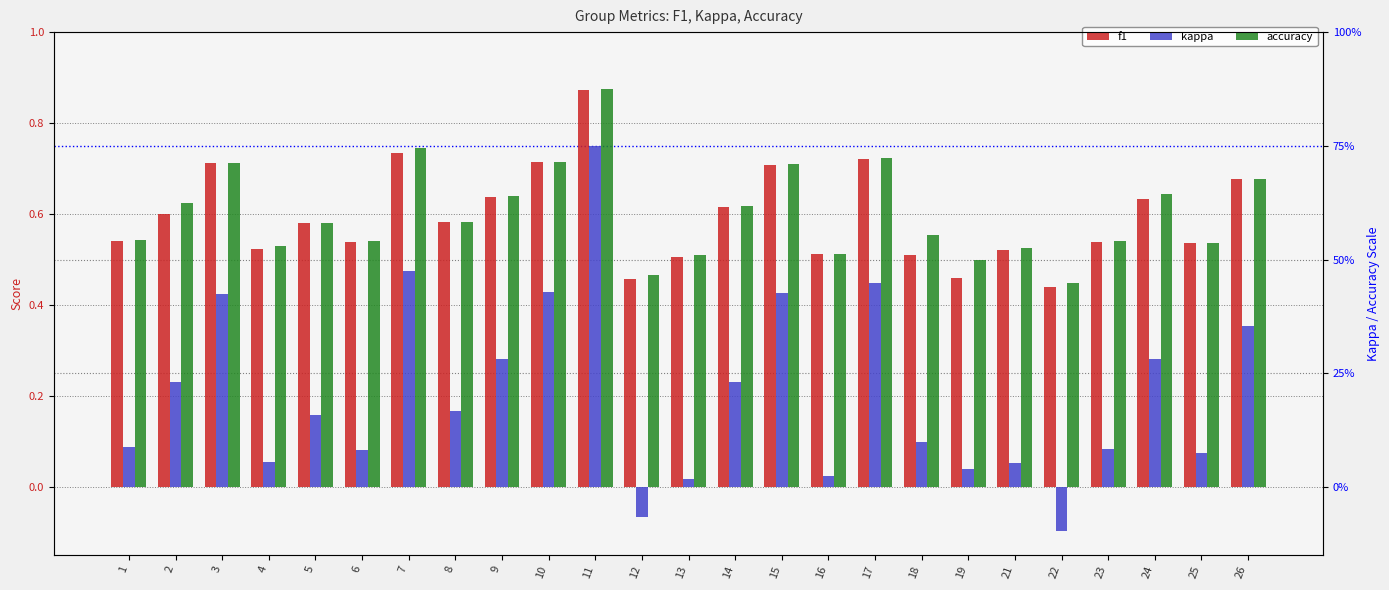

At which label is kappa closest to 0?

13